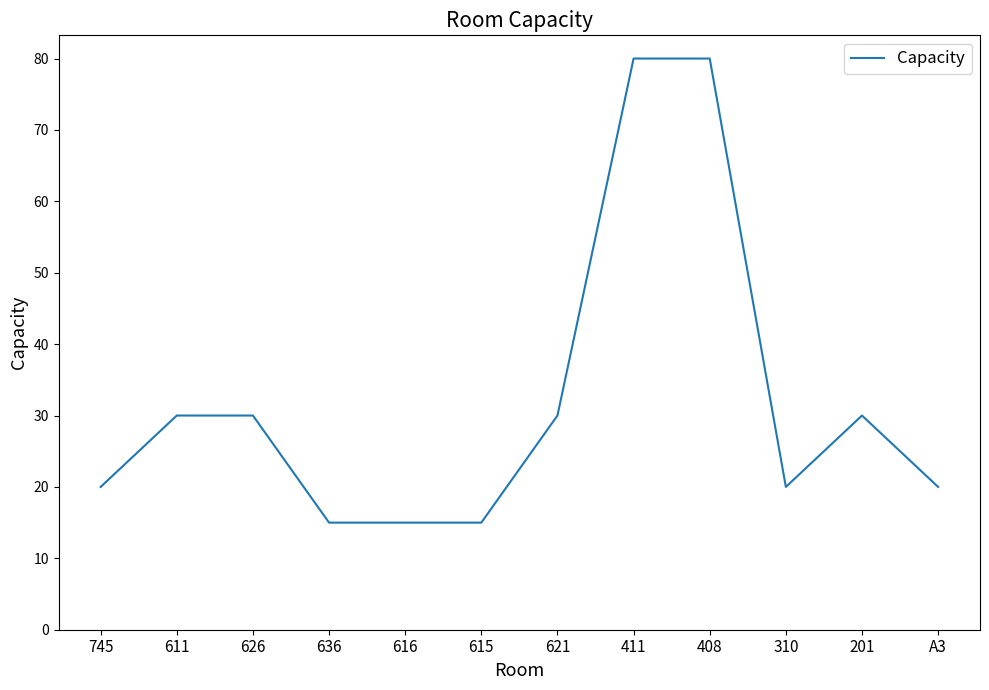

What is the difference between the second highest and second lowest values?

65